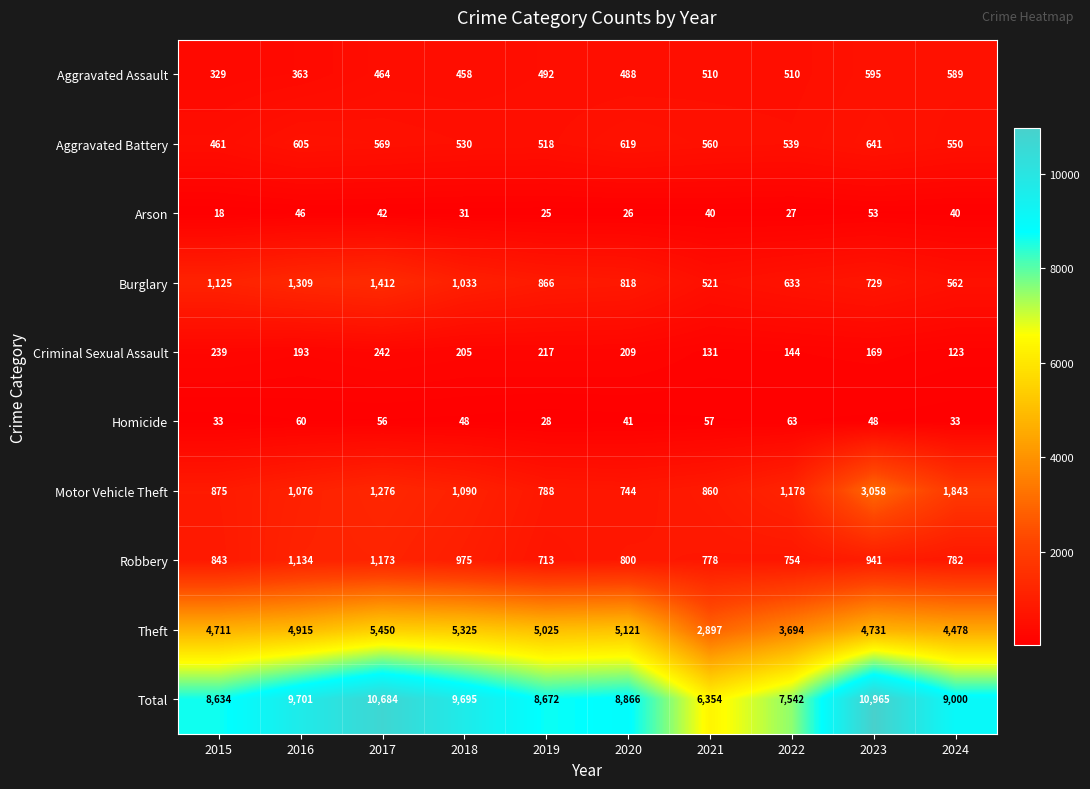

What is the difference between the maximum and minimum values in the Arson series?

35